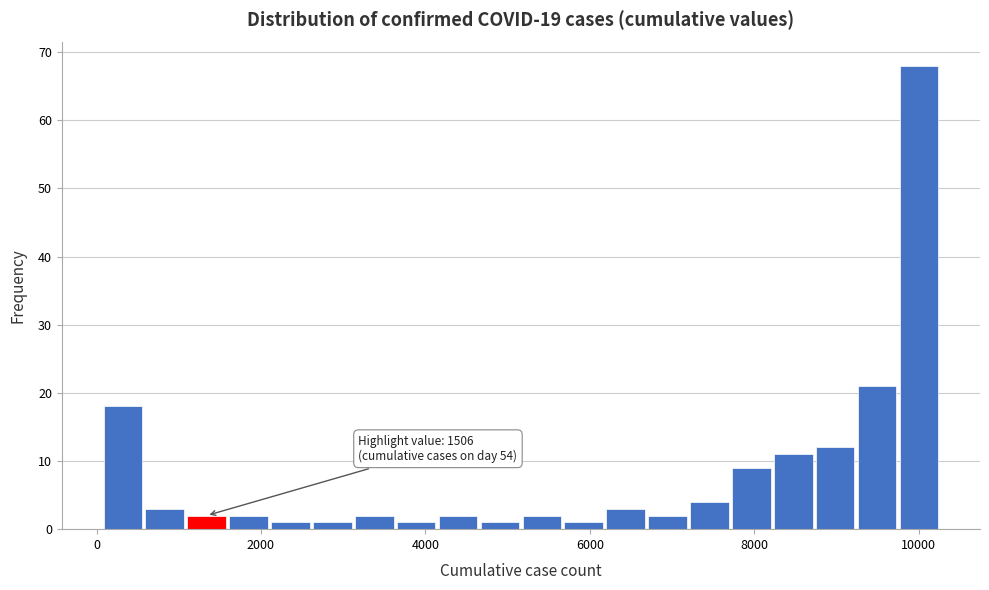

Read against the x-axis, roughly where is the centre of the tallest bar?

10000